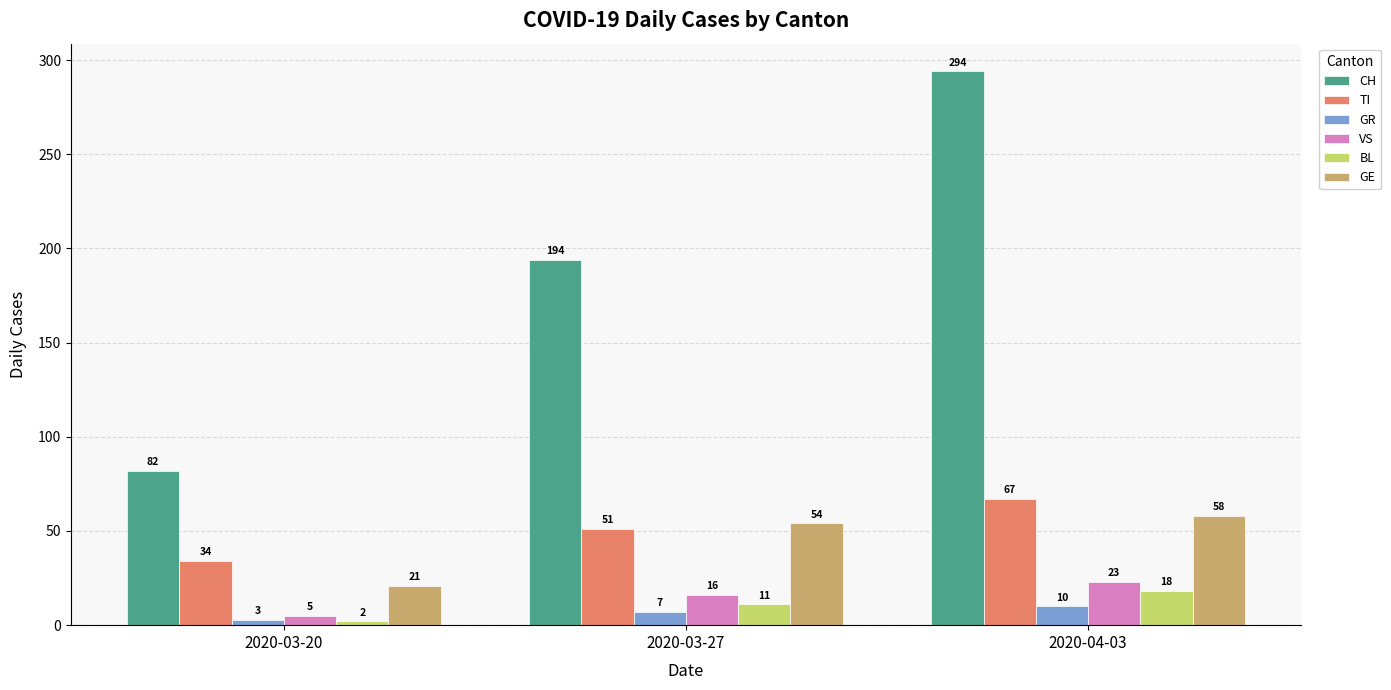

At 2020-04-03, list the series in order from largest to smallest.

CH, TI, GE, VS, BL, GR